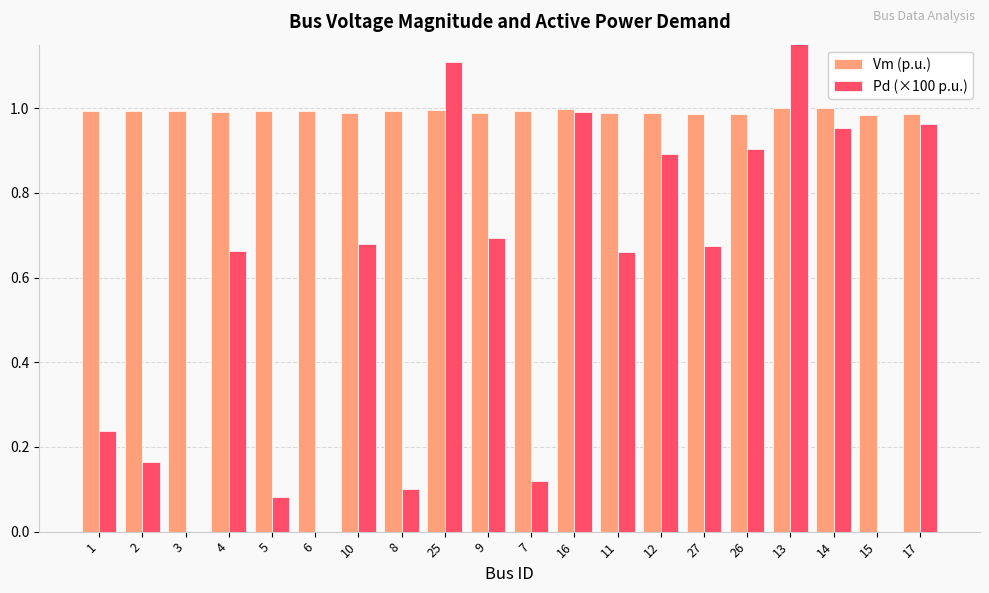

Rank the series by their average value, from highest to lowest.

Vm (p.u.), Pd (×100 p.u.)